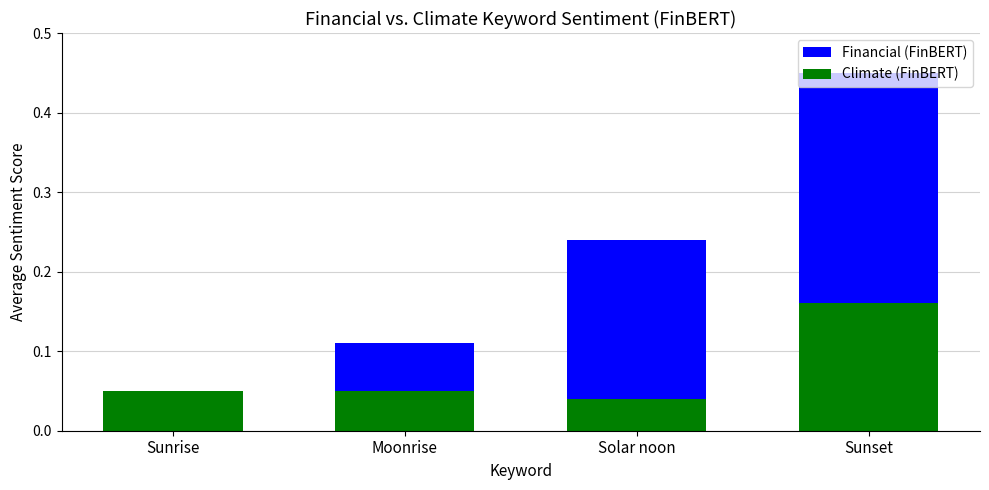

List the series in order of their peak value, highest first.

Financial (FinBERT), Climate (FinBERT)